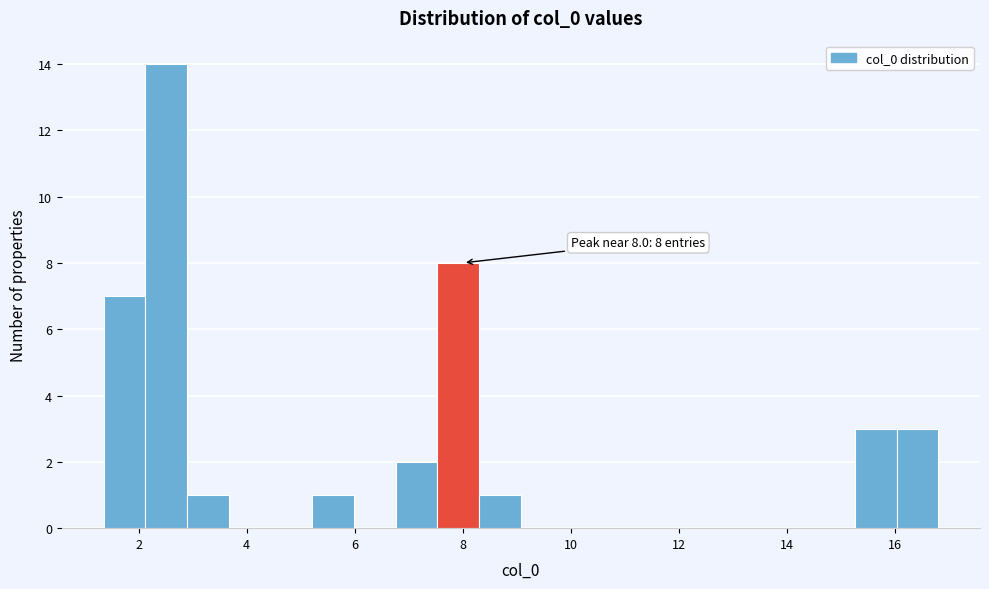

Read against the x-axis, roughly where is the centre of the tallest bar?

2.6